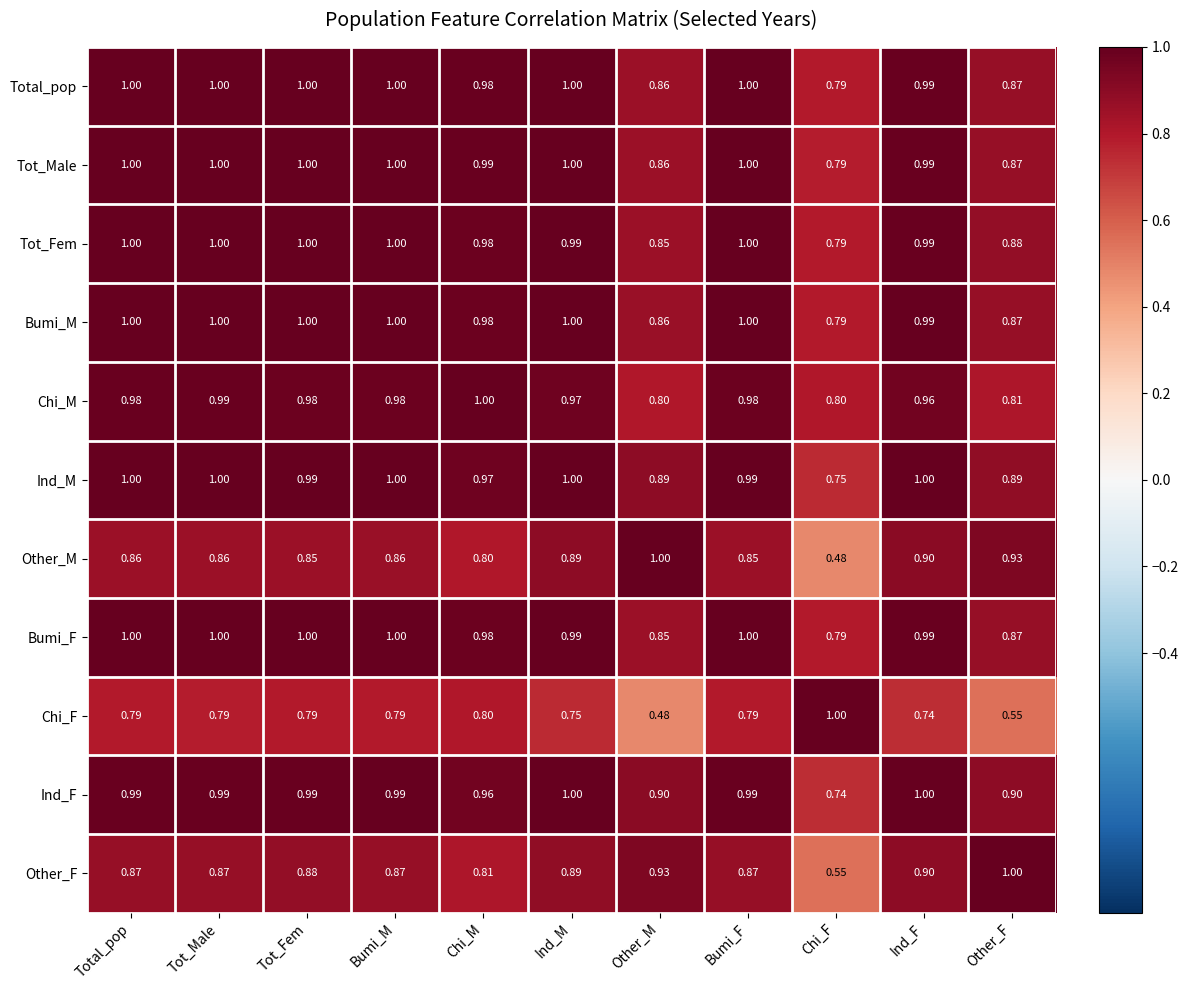

At which category is the sum across all series the highest?

Tot_Male